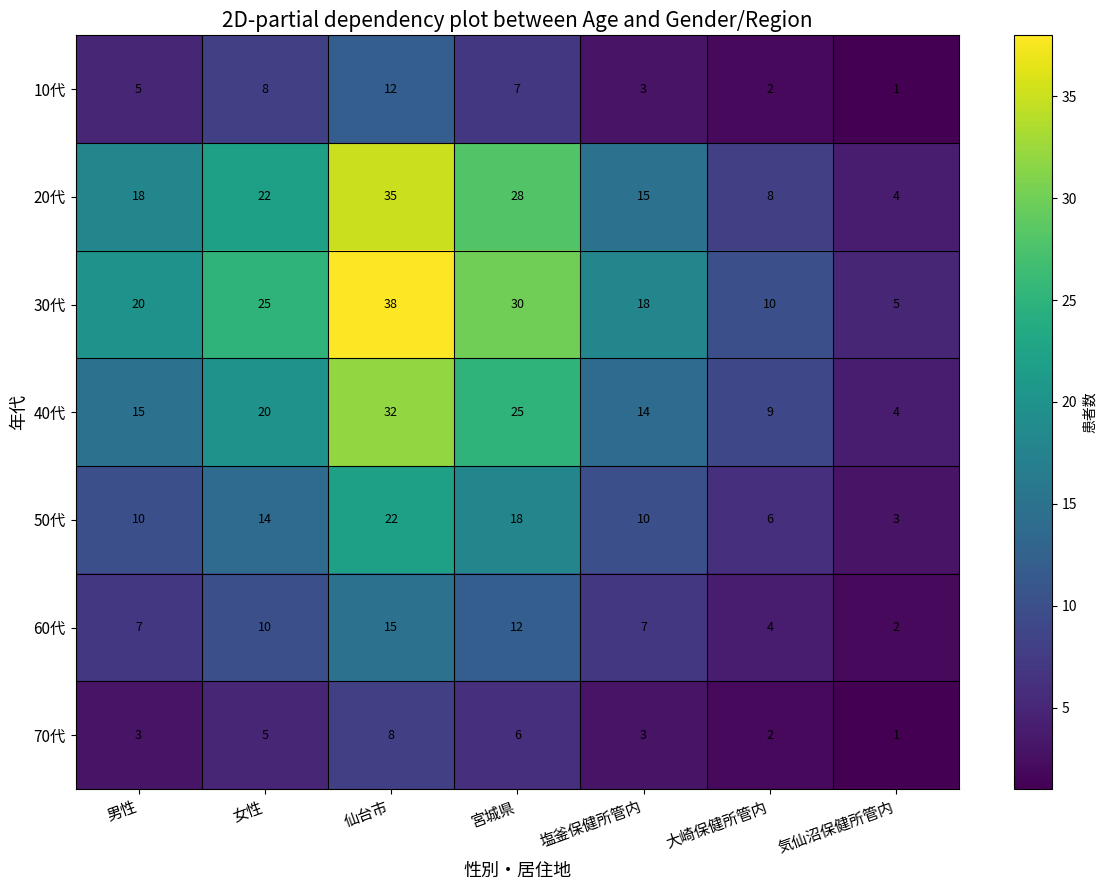

What is the spread (max minus min) of values at 宮城県?

24